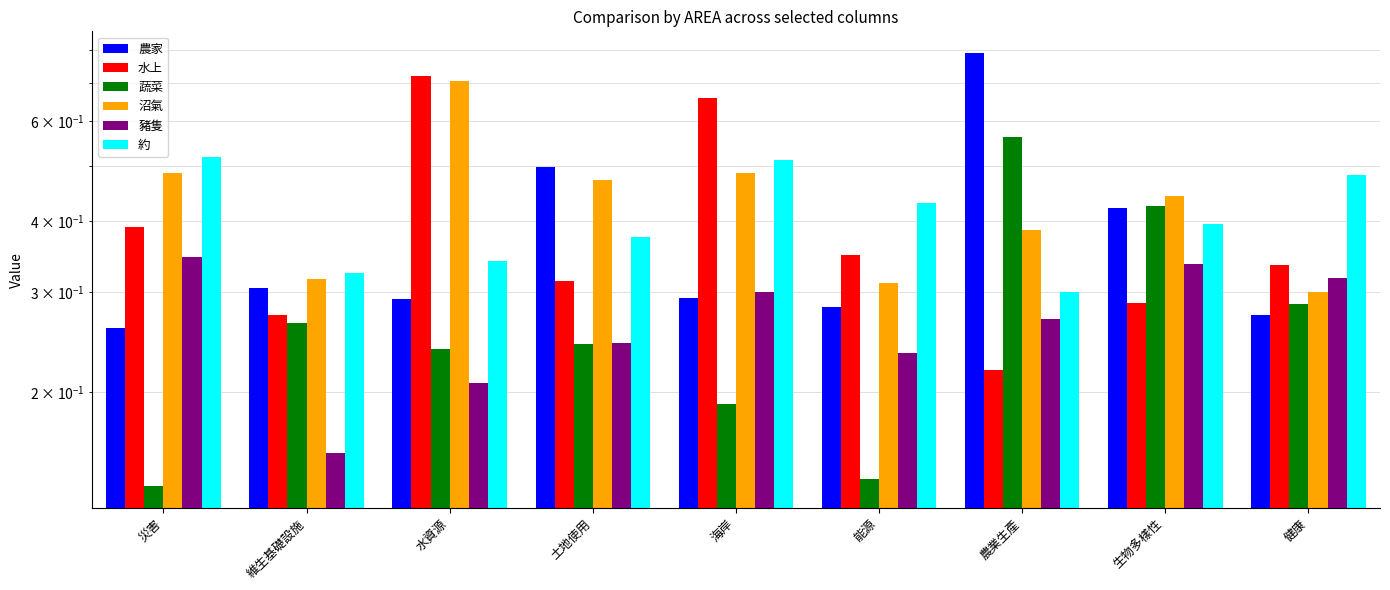

What are all the series names shown in the legend?

農家, 水上, 蔬菜, 沼氣, 豬隻, 約